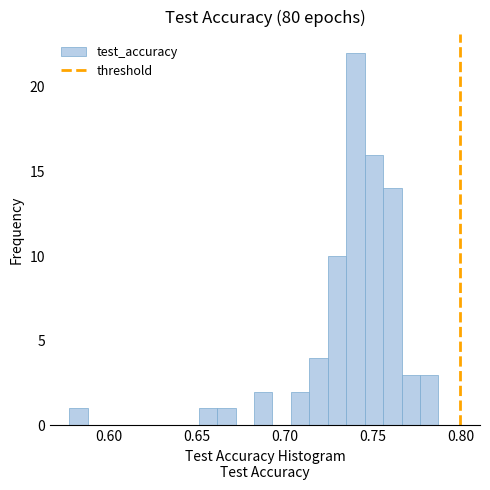

Read against the x-axis, roughly where is the centre of the tallest bar?

0.740